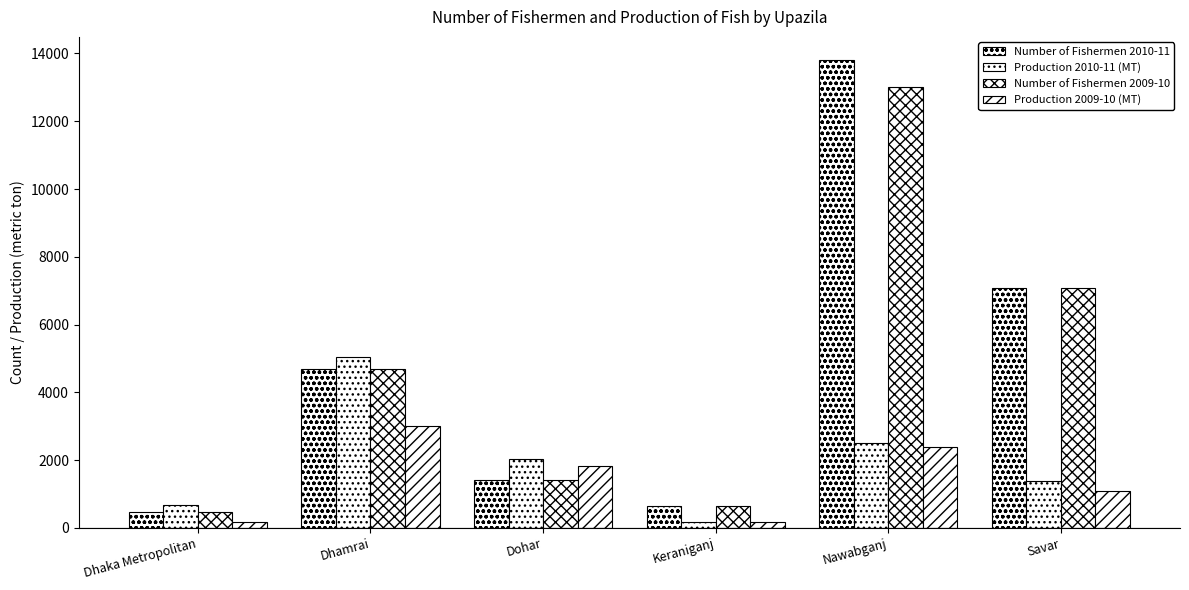

How many bars are there in total?

24